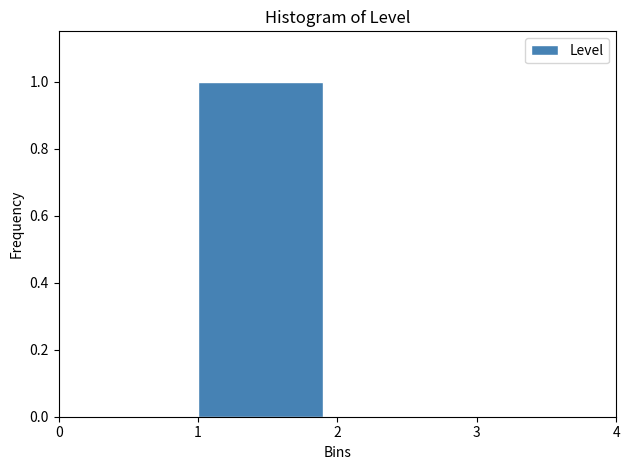

Reading left to right, list every bar in this chart as the range it spans on the x-axis followed by its height. The values are not printed on the chart, so give them approximately, as read against the axis.

0 to 1: 0
1 to 2: 1
2 to 3: 0
3 to 4: 0